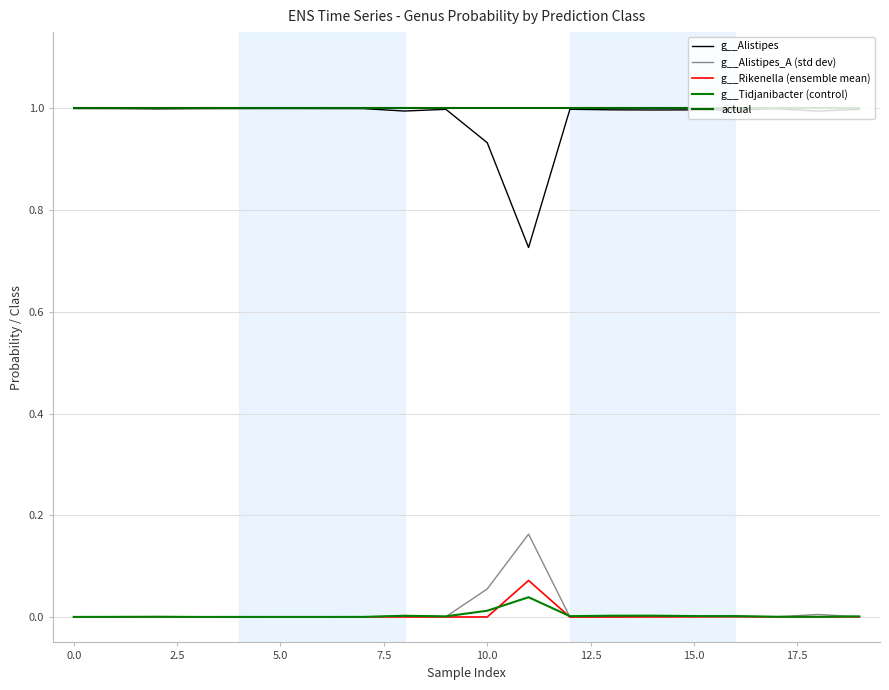

True or false: actual and g__Rikenella (ensemble mean) intersect in this chart.

False